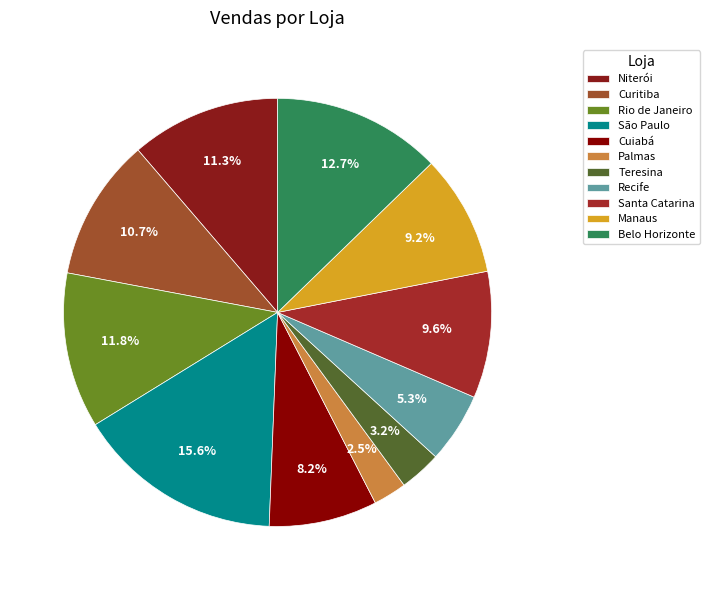

How many slices are in this pie chart?

11